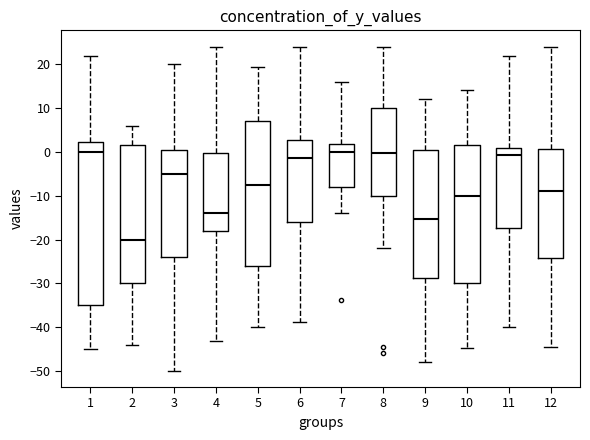

Reading left to right, read every box against the y-axis: the position of its median line, the range the box covers, and the ends of its whiskers. The values are not printed on the chart, so give them approximately, as read against the axis.

1: median 0, box -35 to 2, whiskers -45 to 22
2: median -20, box -30 to 2, whiskers -44 to 6
3: median -5, box -24 to 0, whiskers -50 to 20
4: median -14, box -18 to 0, whiskers -43 to 24
5: median -8, box -26 to 7, whiskers -40 to 20
6: median -1, box -16 to 3, whiskers -39 to 24
7: median 0, box -8 to 2, whiskers -14 to 16
8: median 0, box -10 to 10, whiskers -22 to 24
9: median -15, box -29 to 1, whiskers -48 to 12
10: median -10, box -30 to 2, whiskers -45 to 14
11: median -1, box -17 to 1, whiskers -40 to 22
12: median -9, box -24 to 1, whiskers -45 to 24